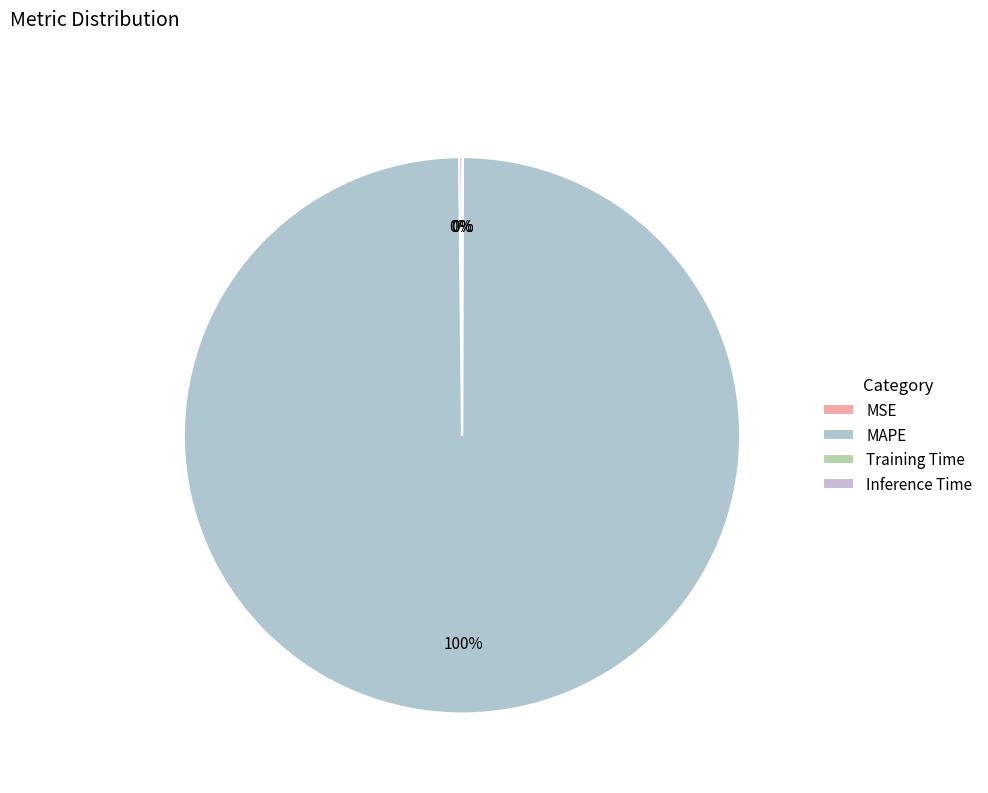

Is it true that MAPE is 99% of the pie?

False